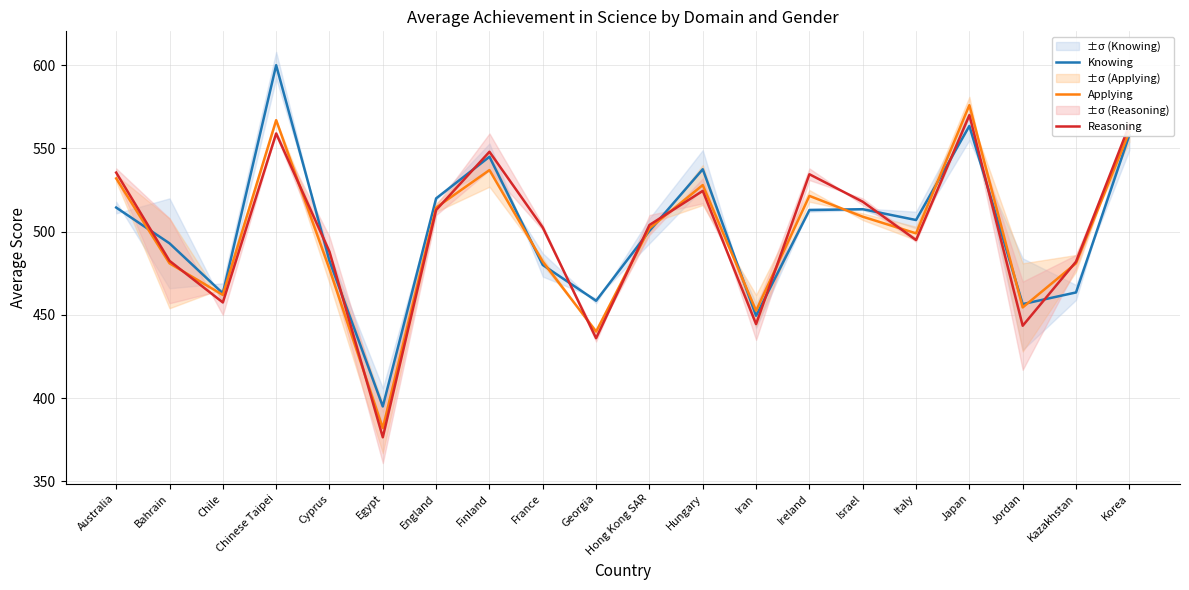

At which label is Knowing closest to 497?

Hong Kong SAR